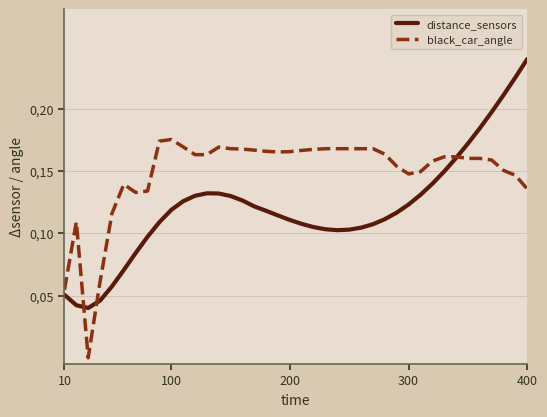

Which series ends up on top after the final intersection of black_car_angle and distance_sensors?

distance_sensors